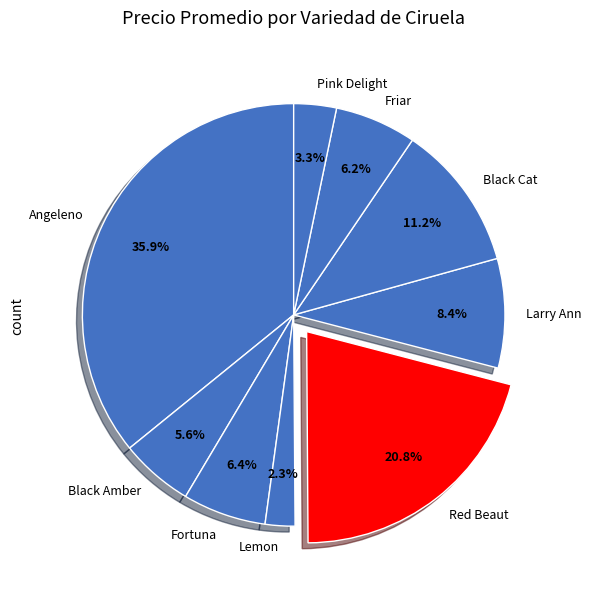

Which has a higher value, Larry Ann or Black Cat?

Black Cat